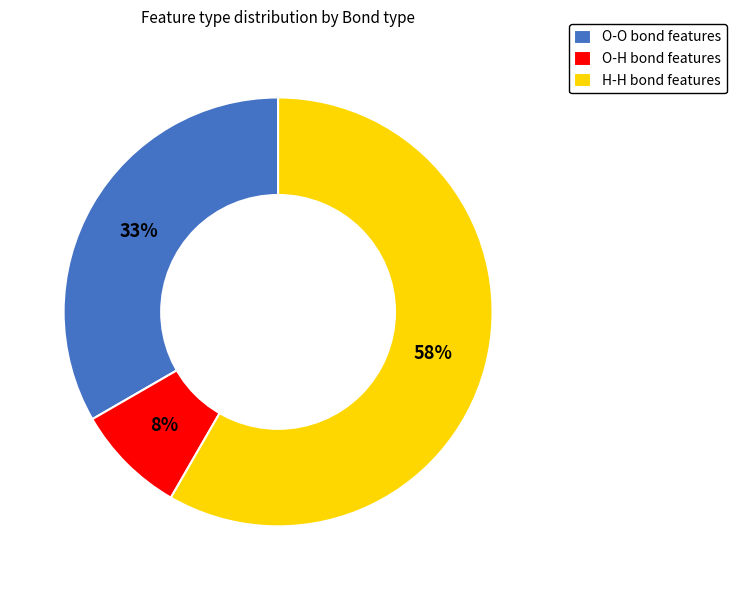

True or false: H-H accounts for 58% of the total.

True